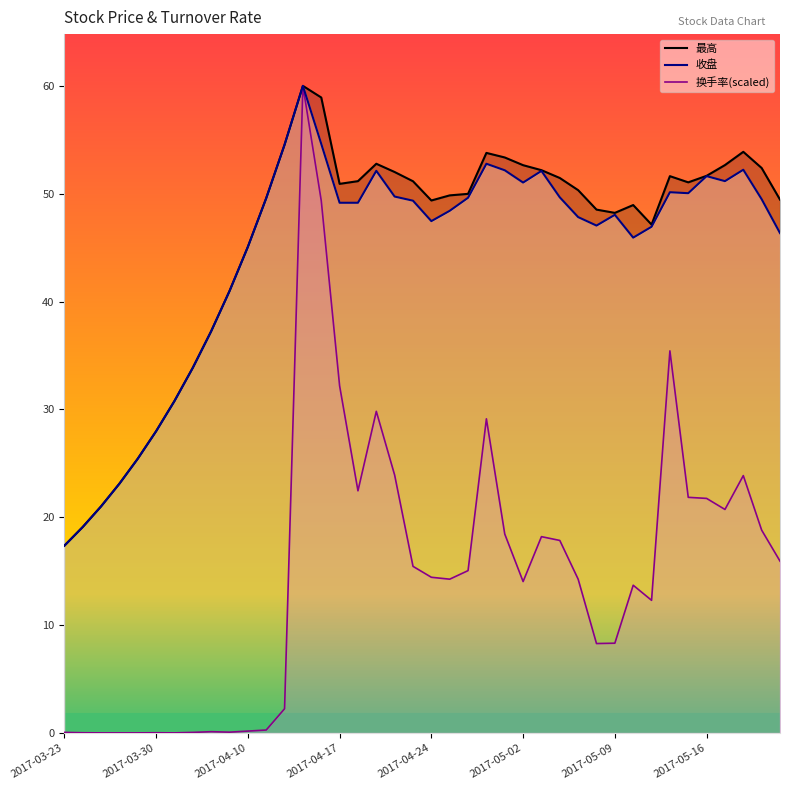

What is the spread (max minus min) of values at 2017-05-09?

39.6